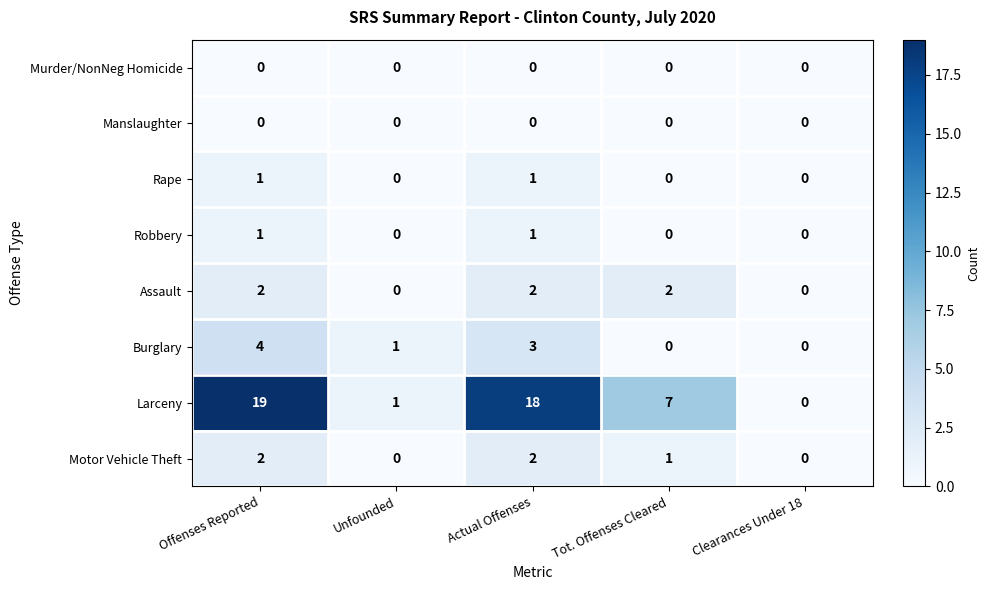

What is the maximum value shown in the chart?

19